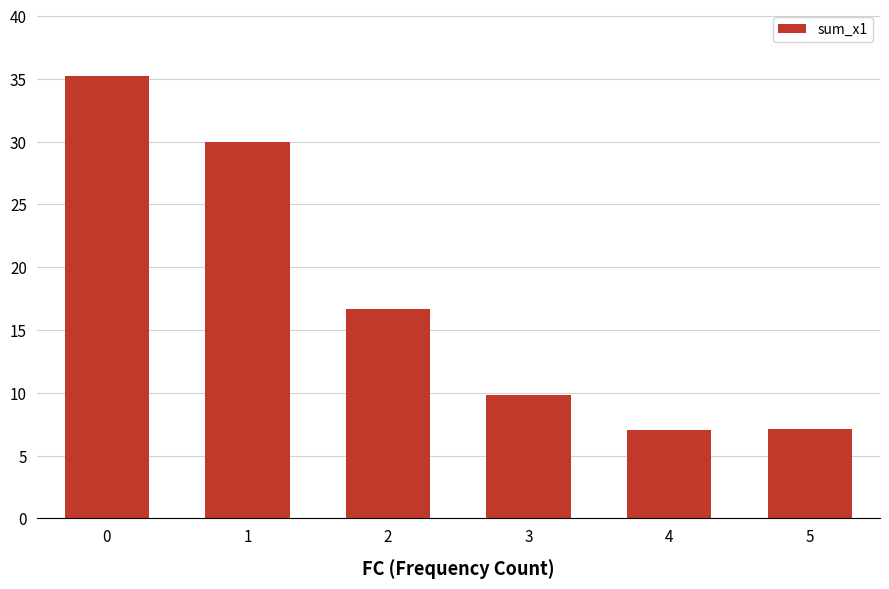

At which label is the value closest to 21?

2